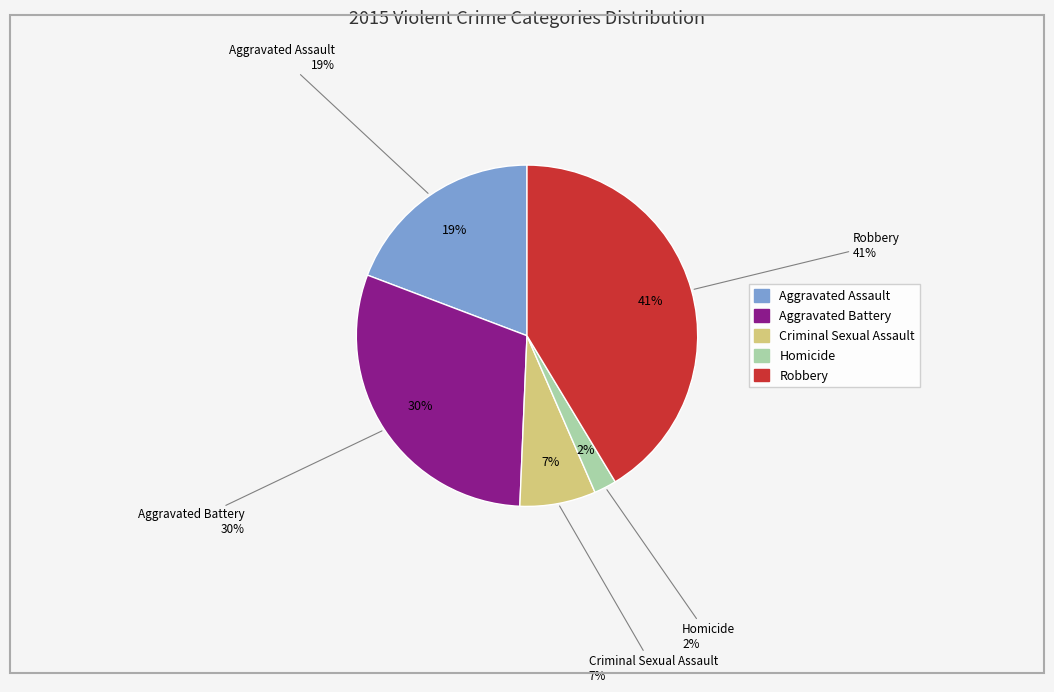

To the nearest percent, what is the combined percentage of Criminal Sexual Assault and Aggravated Assault?

26%